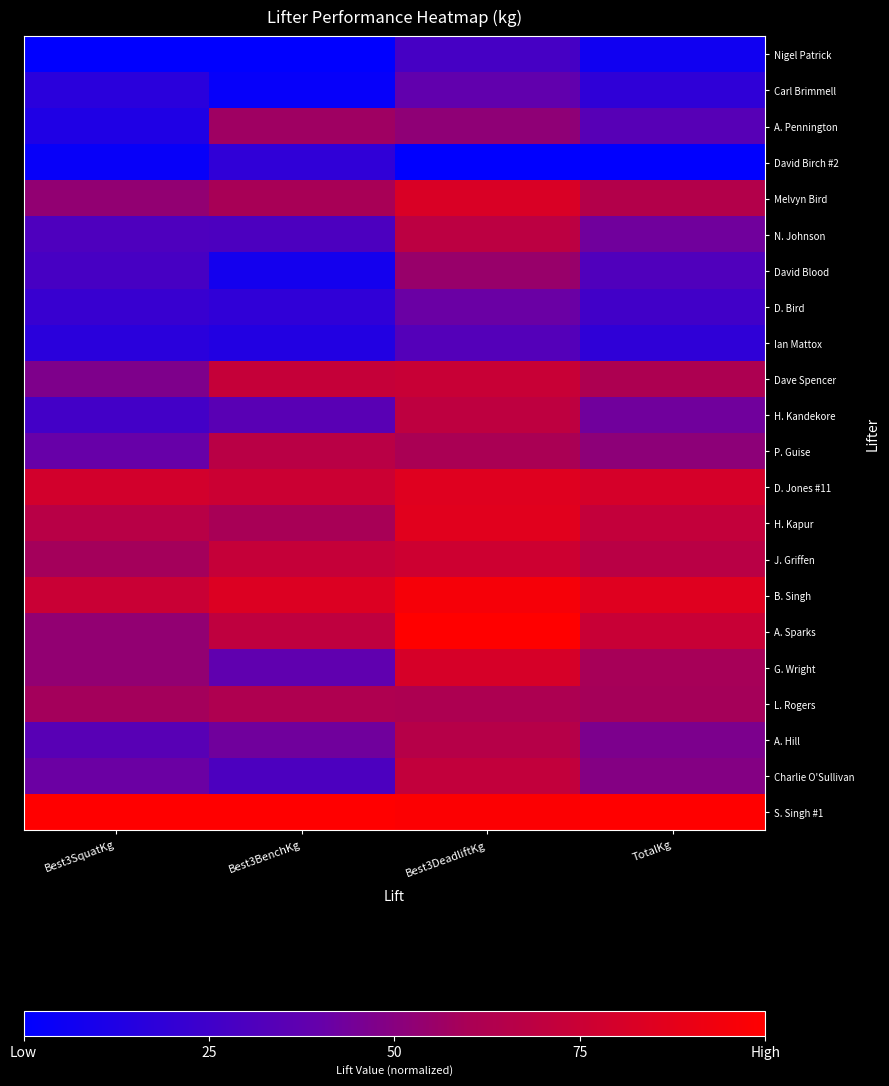

Which has a higher value, Best3DeadliftKg or TotalKg?

Best3DeadliftKg